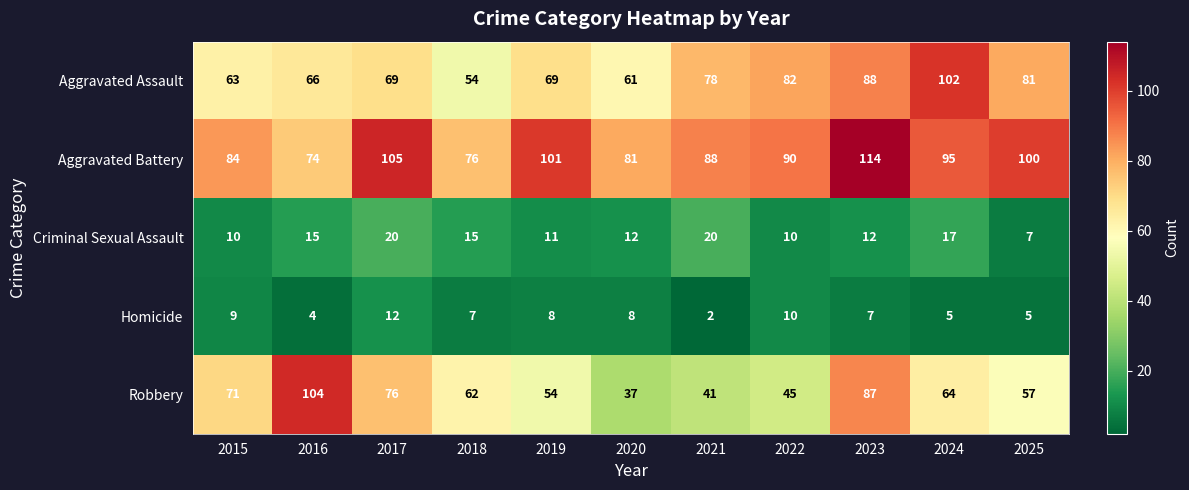

What is the total value across all series at 2021?

229